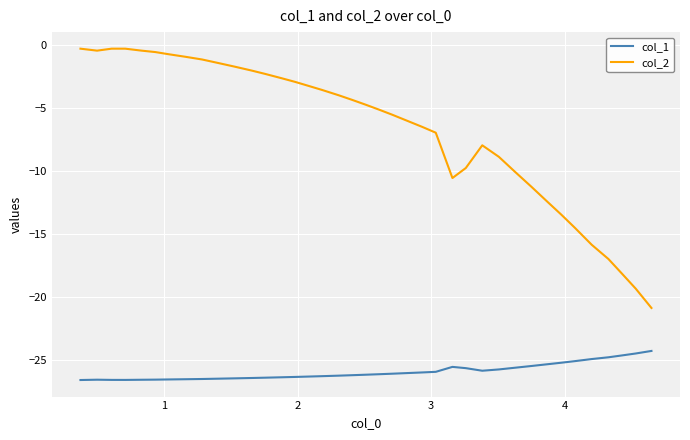

Which series has the largest range (max minus min)?

col_2